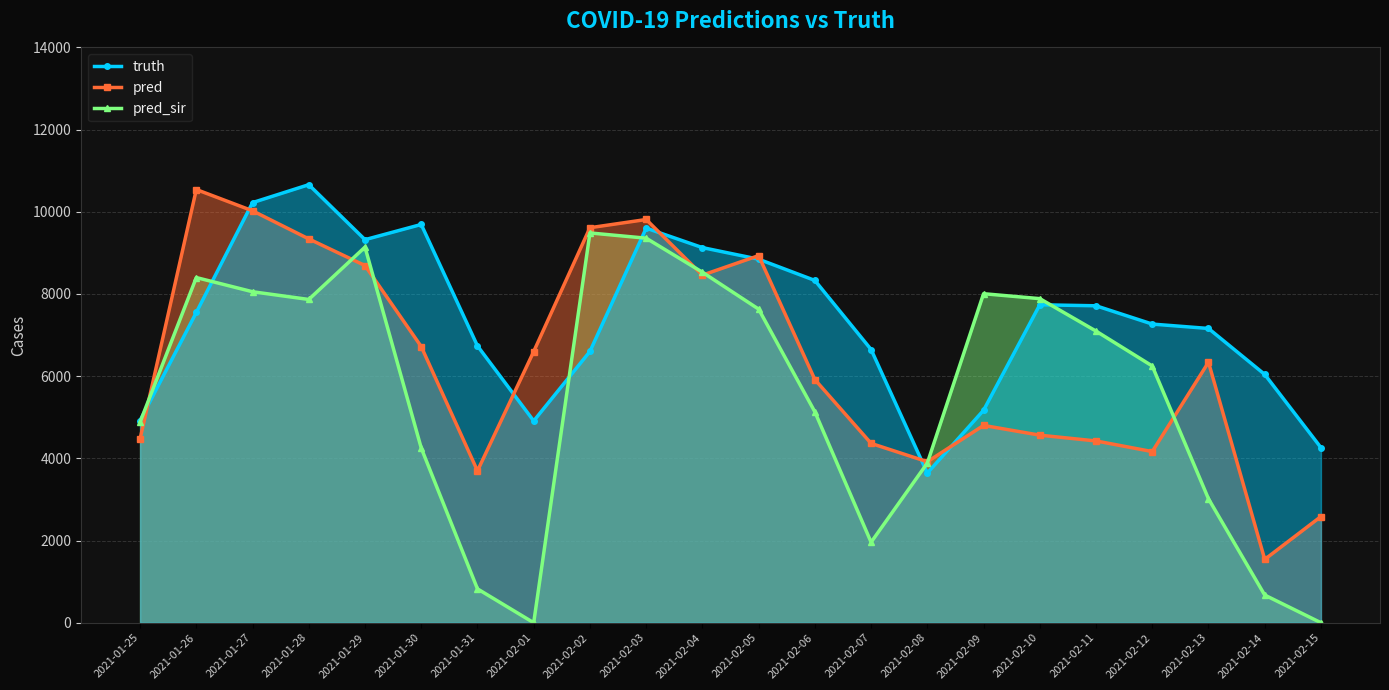

How many values in the truth series are below 7551?

11